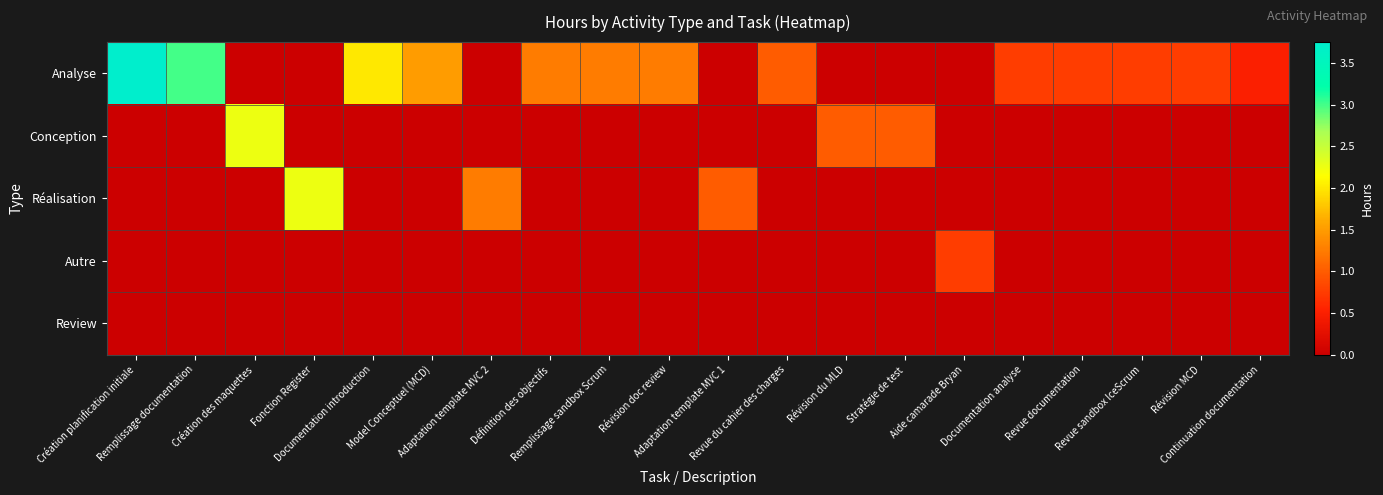

Which has a higher value, Revue du cahier des charges or Révision doc review?

Révision doc review